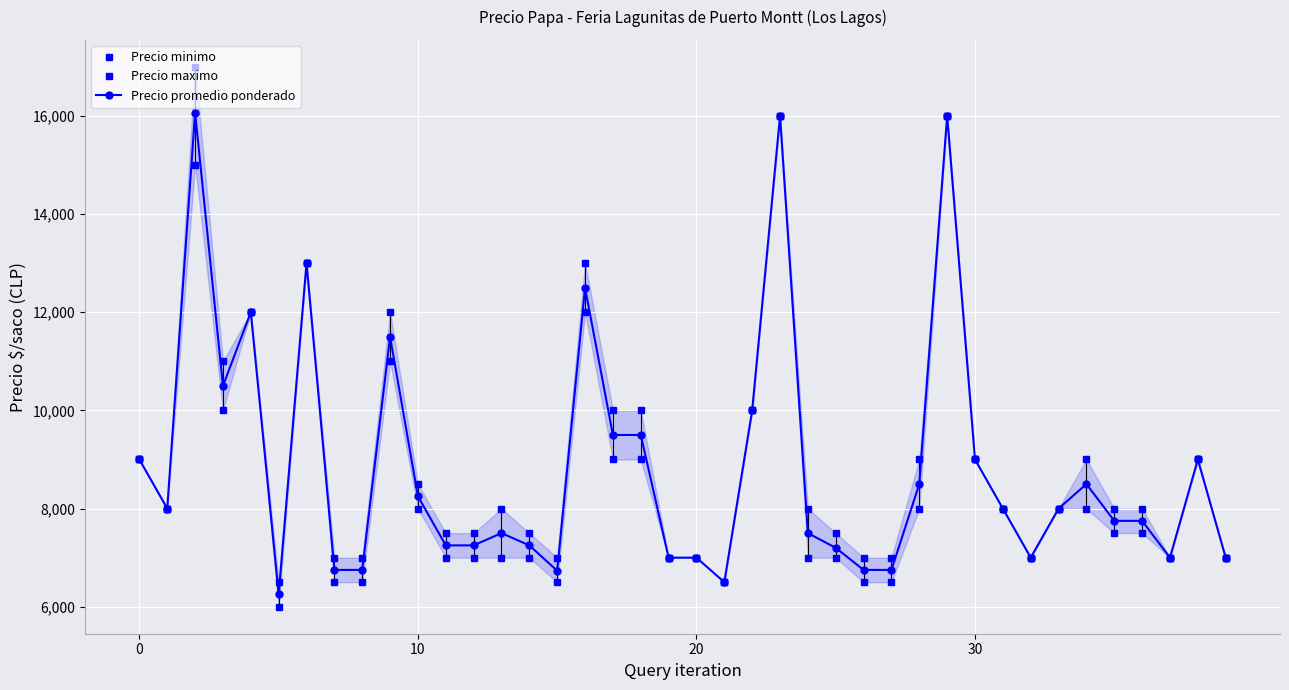

The value of Precio promedio ponderado at 10 is 11256. True or false?

False